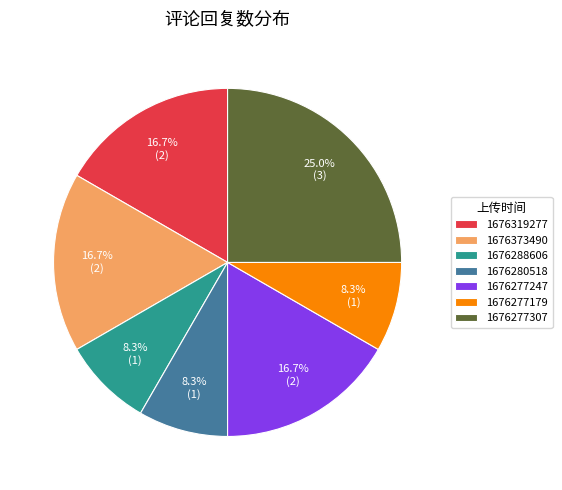

How many slices are in this pie chart?

7